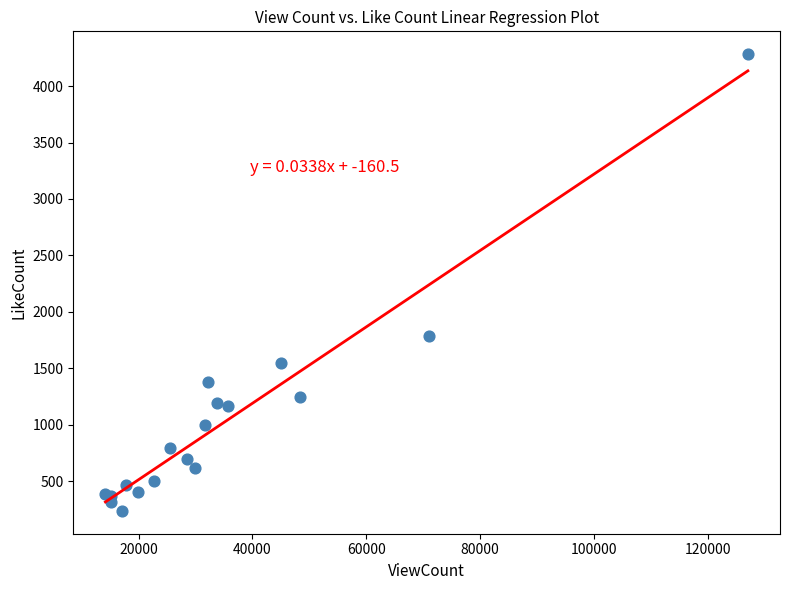

What Y value in the scatter plot is closest to 2260?

1790